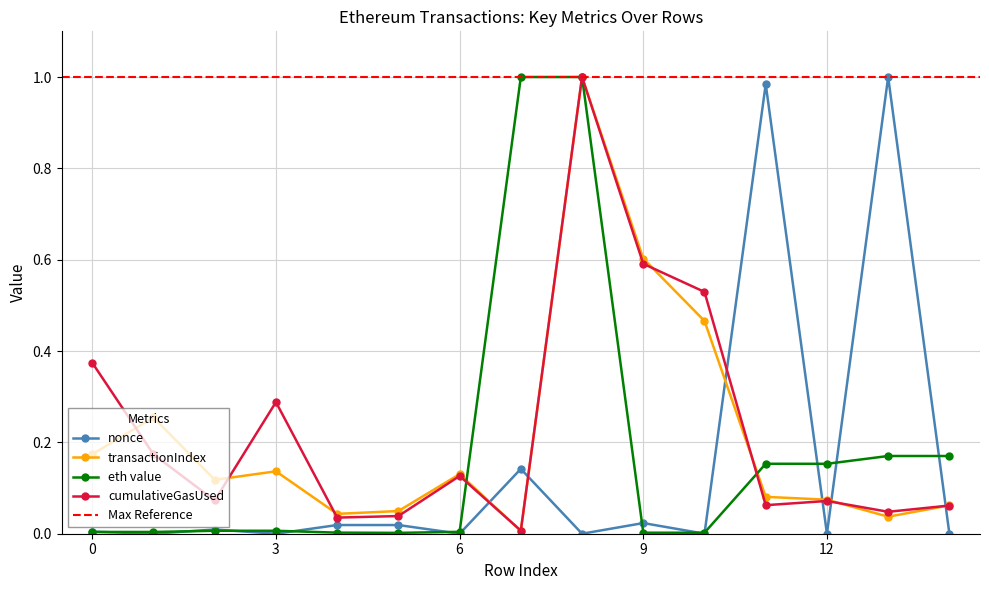

What is the value of the transactionIndex point at the 2nd from the left?

0.3